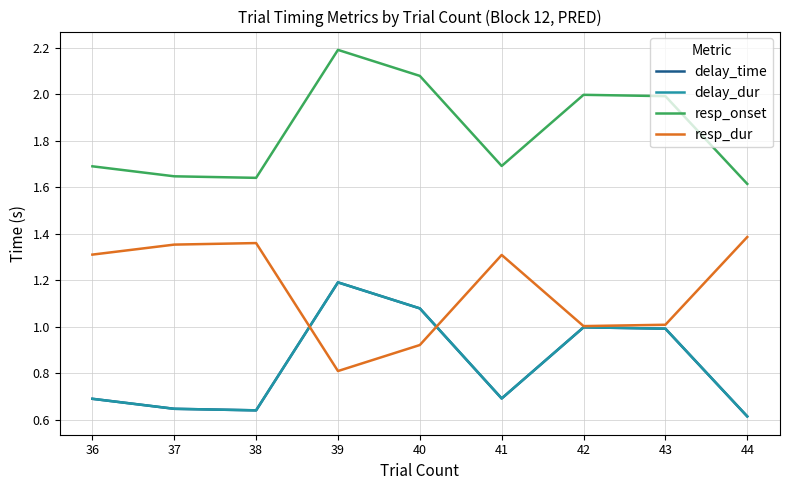

How many lines are shown in the chart?

4